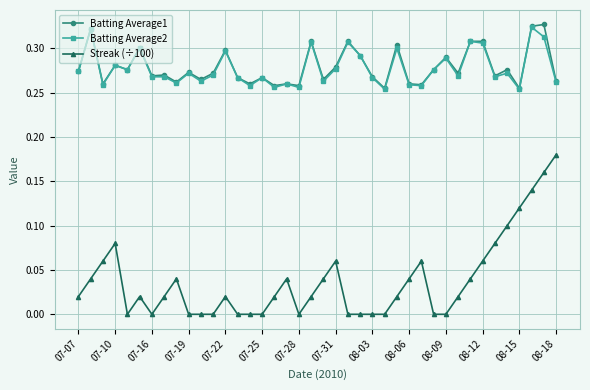

Which series has the widest spread of values?

Streak (÷100)